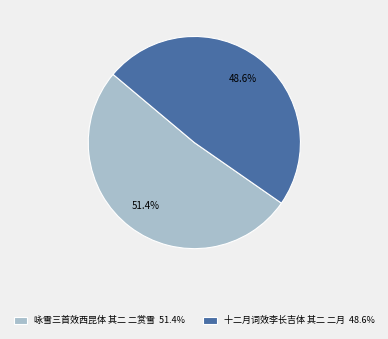

How many slices are in this pie chart?

2